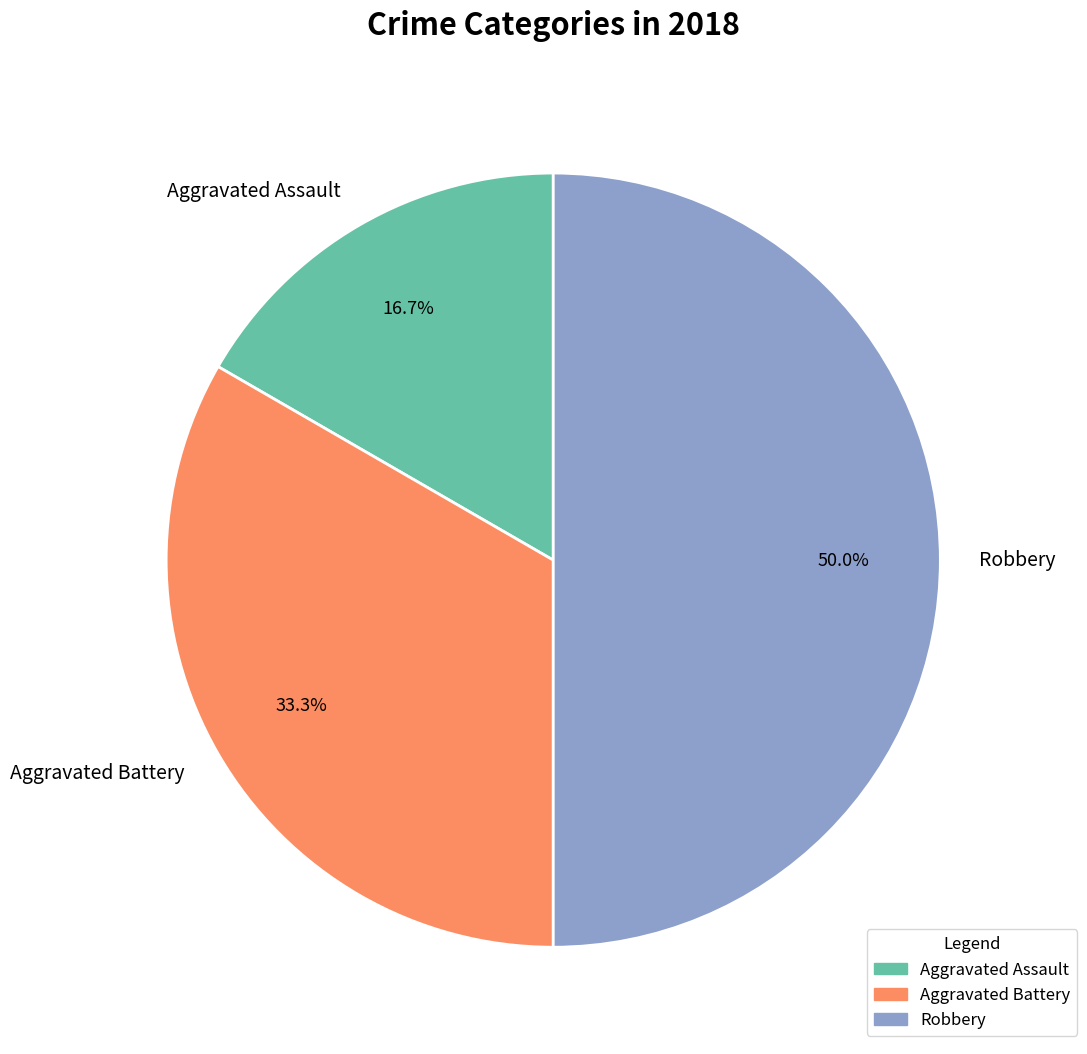

To the nearest percent, what percentage of the pie is Aggravated Battery?

33%